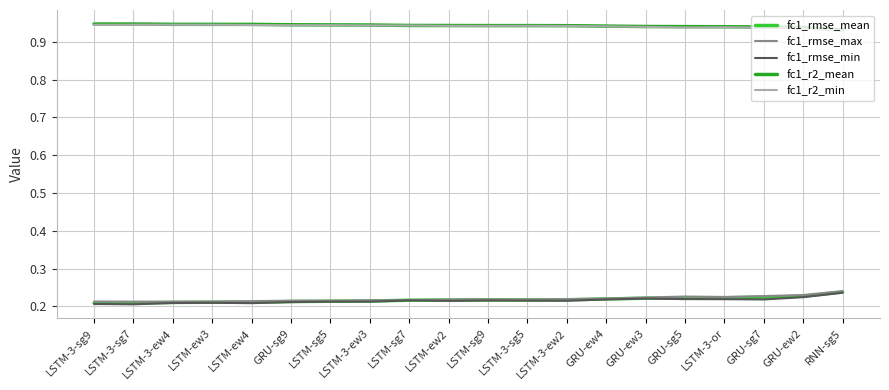

The value of fc1_rmse_mean at LSTM-3-ew3 is 0.1. True or false?

False